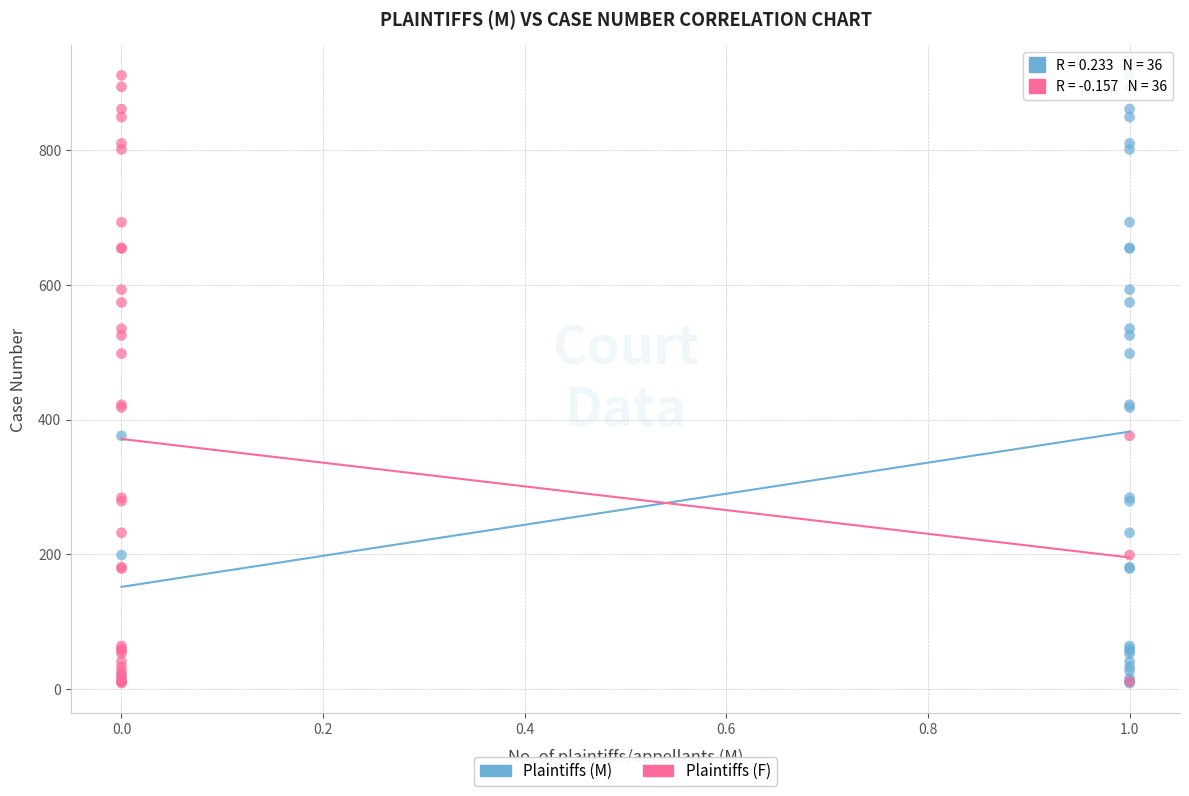

What are all the series names shown in the legend?

Plaintiffs (M), Plaintiffs (F)